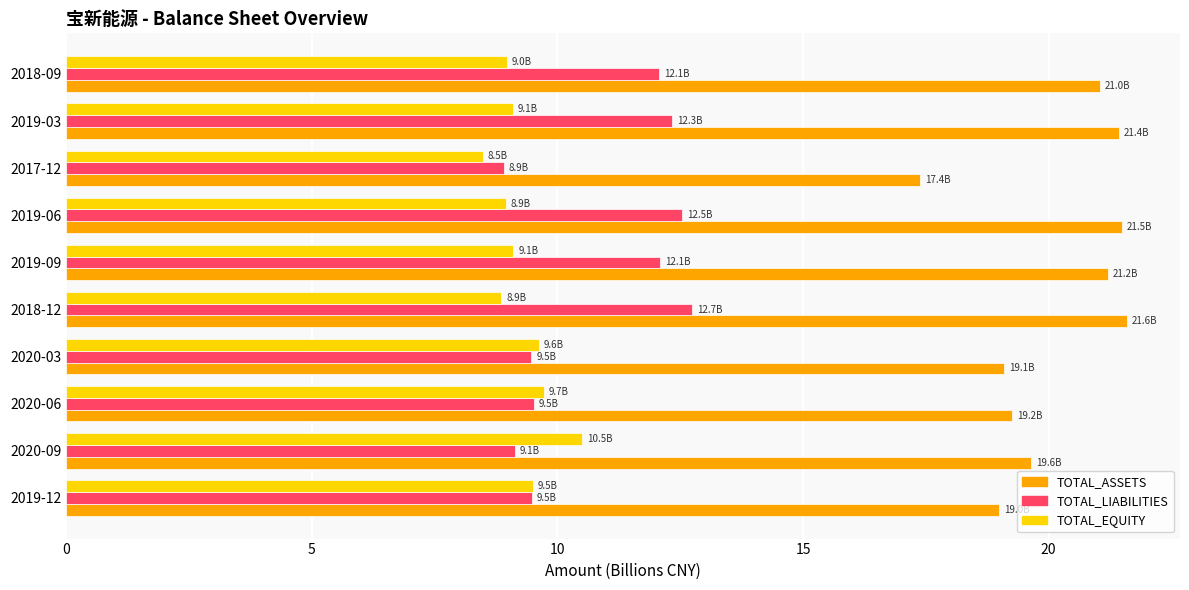

What is the highest value of the TOTAL_LIABILITIES series?

12.7